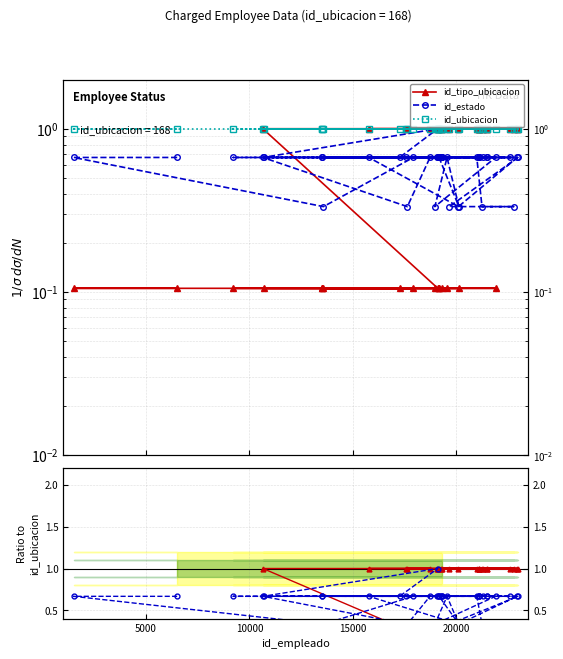

Reading right to left, list all the values displayed in this chart.

id_tipo_ubicacion: 1.0	1.0	1.0	1.0	1.0	1.0	1.0	1.0	1.0	1.0	1.0	1.0	1.0	1.0	1.0	1.0	1.0	1.0	1.0	1.0	1.0	1.0	1.0	0.1	0.1	0.1	0.1	0.1	0.1	0.1	0.1	0.1	0.1	0.1	0.1	0.1	0.1	0.1	0.1	0.1
id_estado: 0.7	0.7	0.7	0.7	0.7	0.7	0.7	0.7	0.7	0.7	0.7	0.7	0.3	0.7	0.7	0.3	0.3	0.3	0.7	0.7	0.7	0.3	0.7	1.0	0.7	0.7	0.7	0.7	0.3	0.7	0.3	0.7	0.7	0.7	0.7	0.7	0.7	0.3	0.7	0.7
id_ubicacion: 1.0	1.0	1.0	1.0	1.0	1.0	1.0	1.0	1.0	1.0	1.0	1.0	1.0	1.0	1.0	1.0	1.0	1.0	1.0	1.0	1.0	1.0	1.0	1.0	1.0	1.0	1.0	1.0	1.0	1.0	1.0	1.0	1.0	1.0	1.0	1.0	1.0	1.0	1.0	1.0